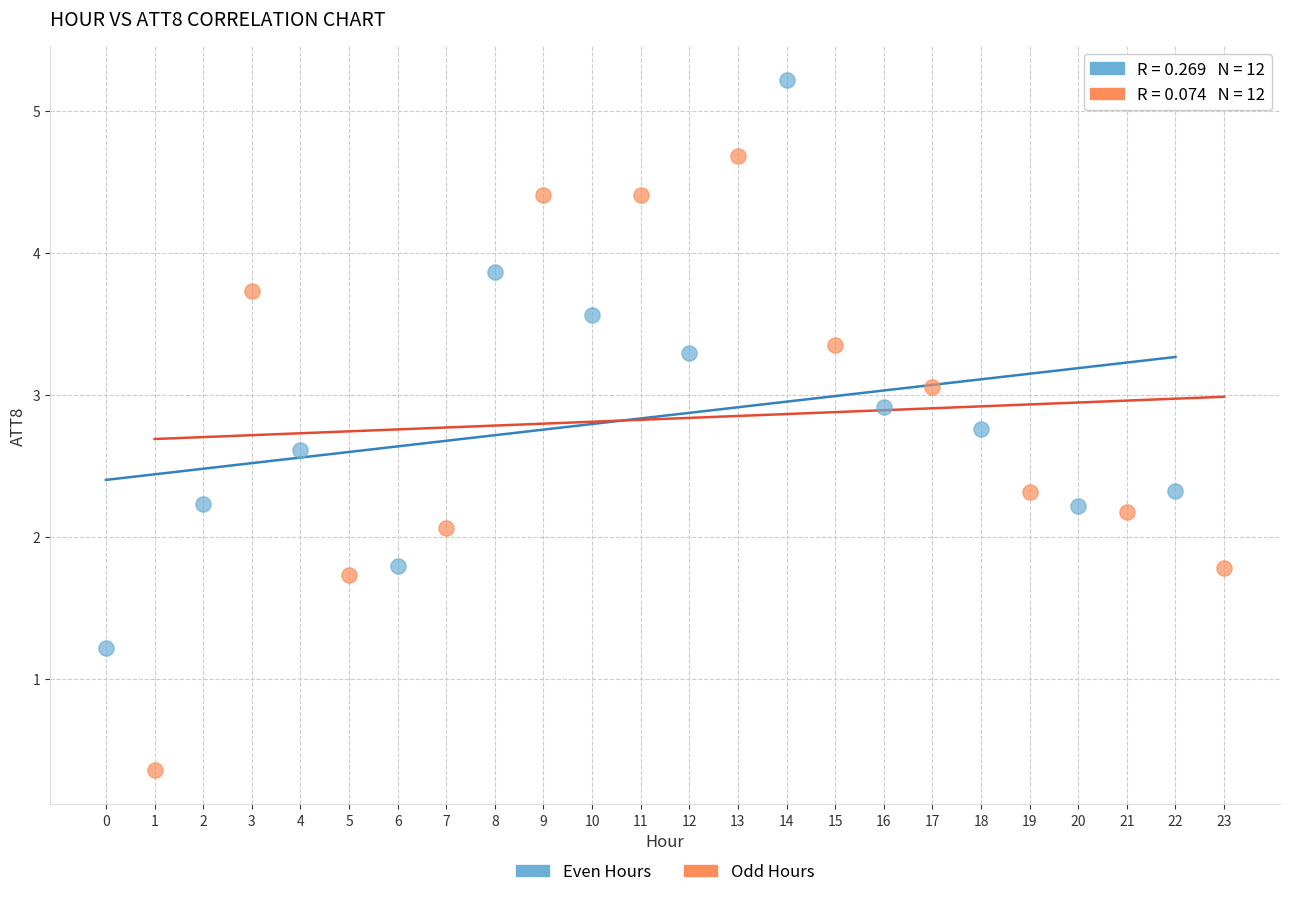

What are all the series names shown in the legend?

Even Hours, Odd Hours